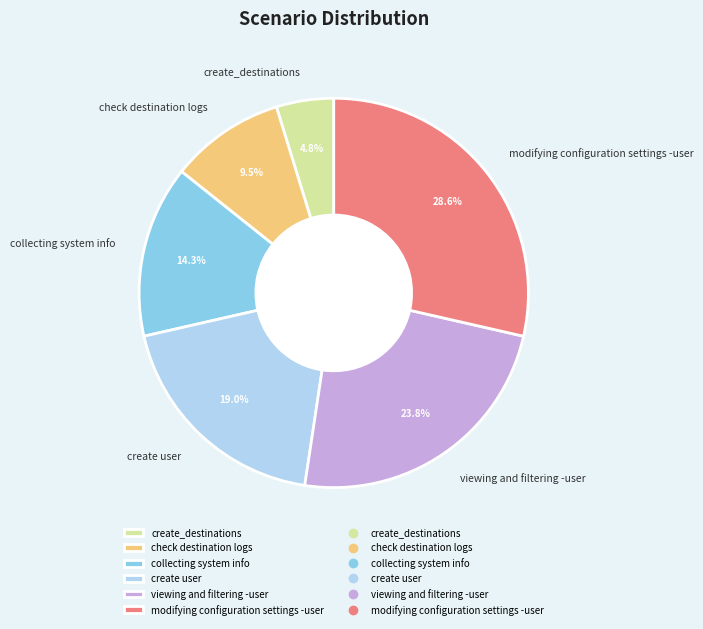

The collecting system info slice represents 26% of the pie. True or false?

False